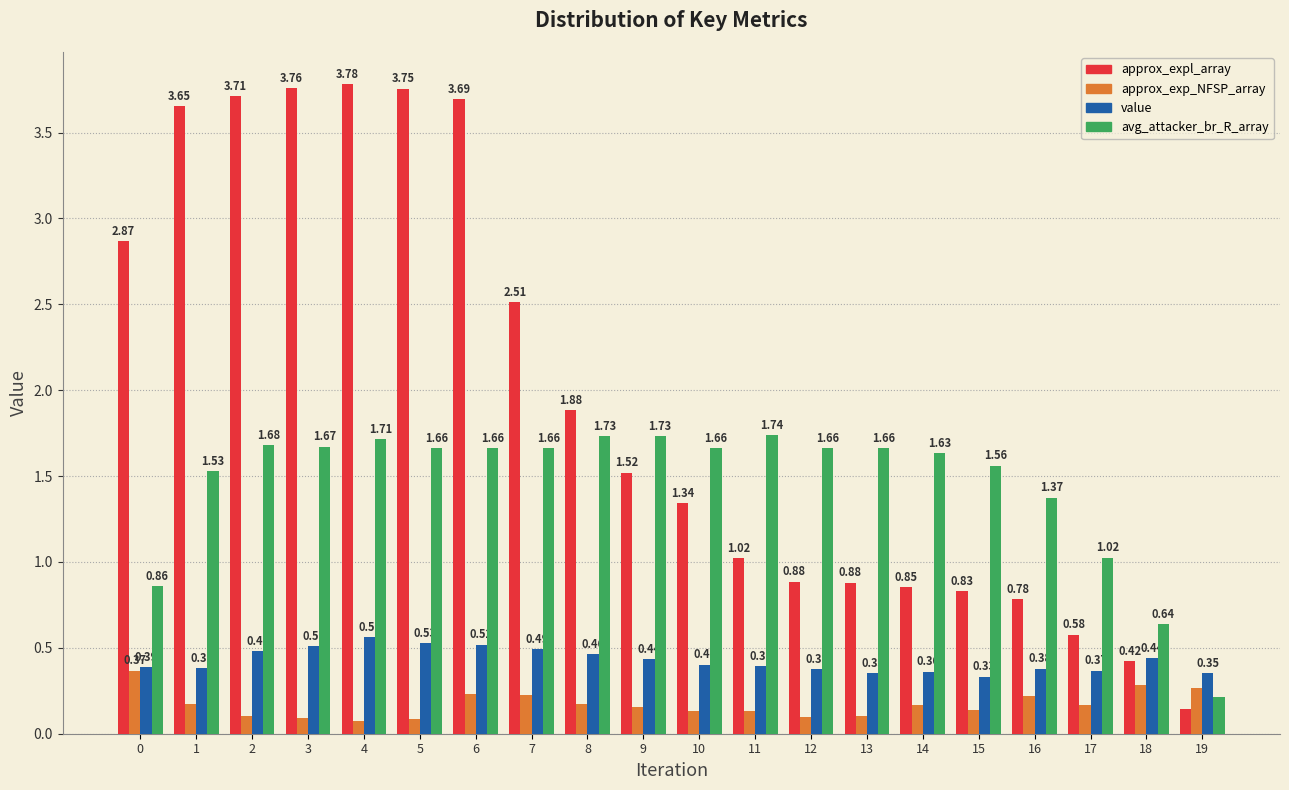

Which series has the widest spread of values?

approx_expl_array